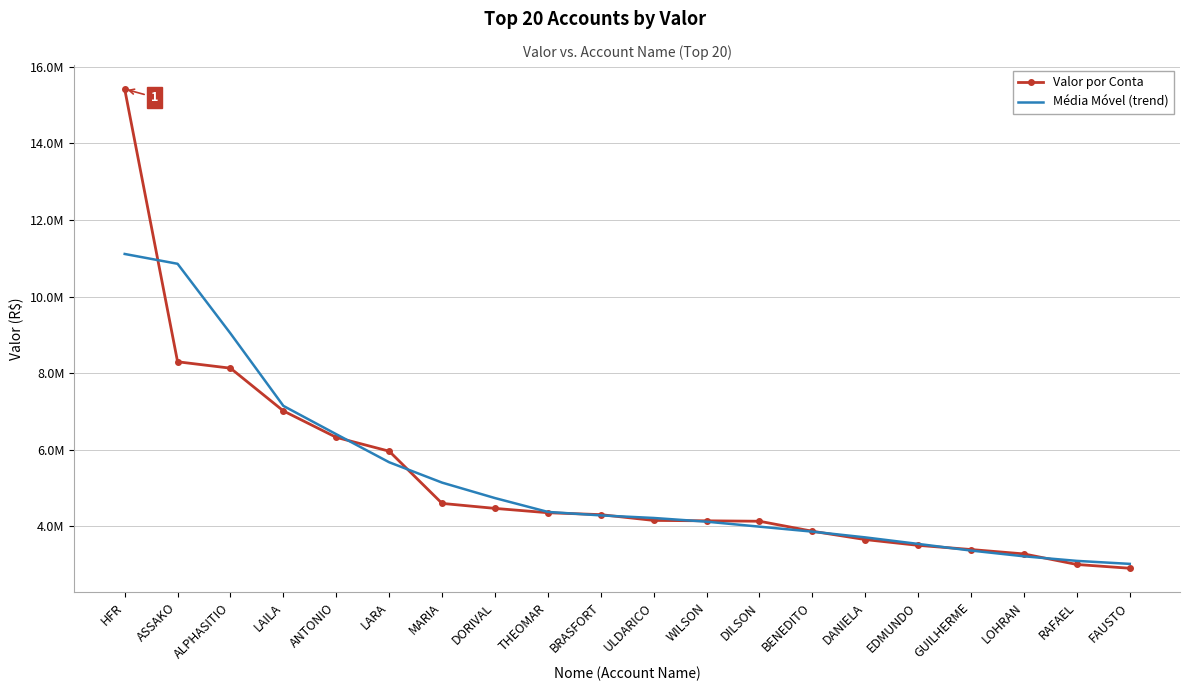

Where is Média Móvel (trend) nearest to the value 7064910?

LAILA